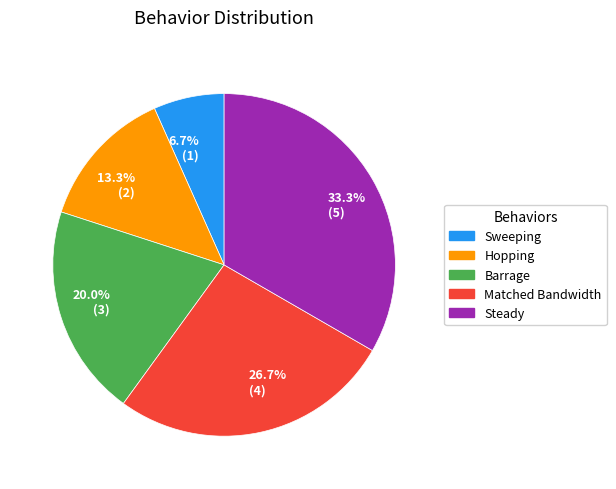

To the nearest percent, what is the difference between the largest and smallest slice percentages?

27%